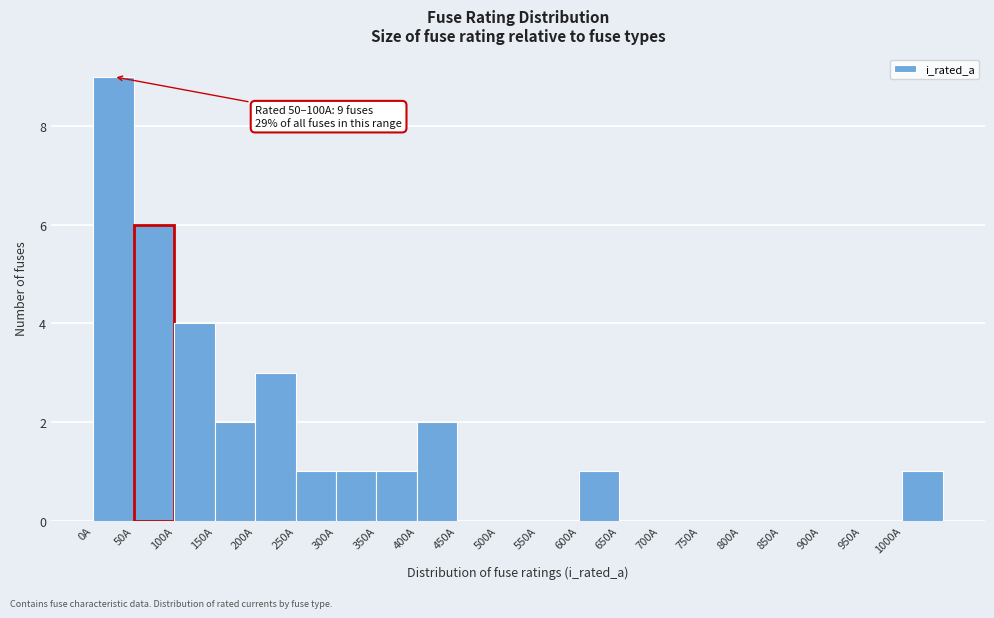

Over which range of the x-axis is the bar tallest?

0 to 50